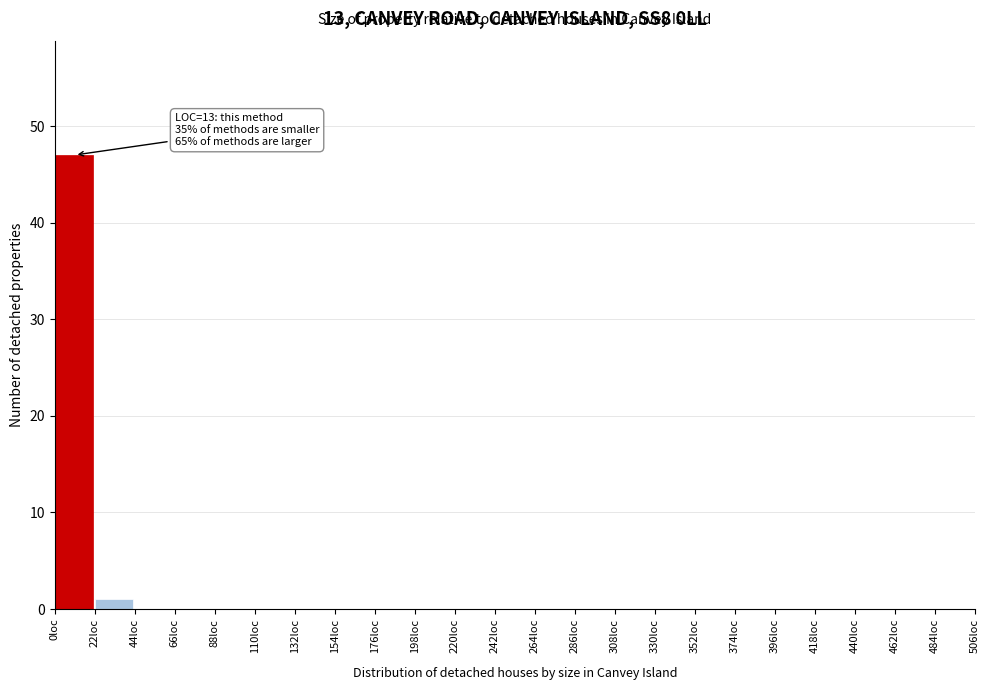

Which range on the x-axis has the tallest bar?

0 to 22